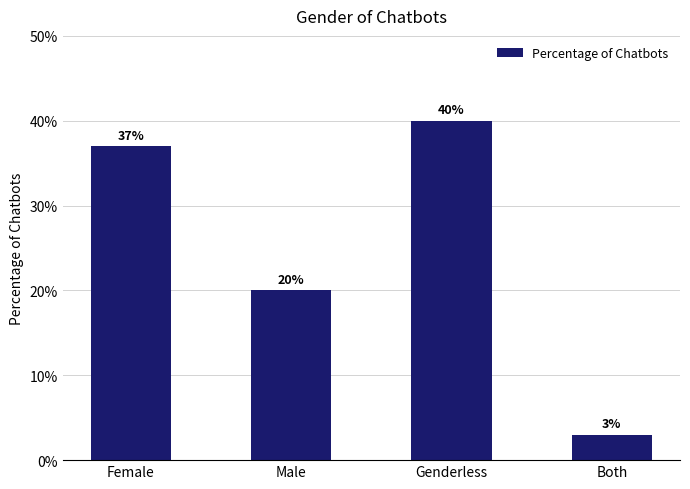

How many series are shown in this chart?

1